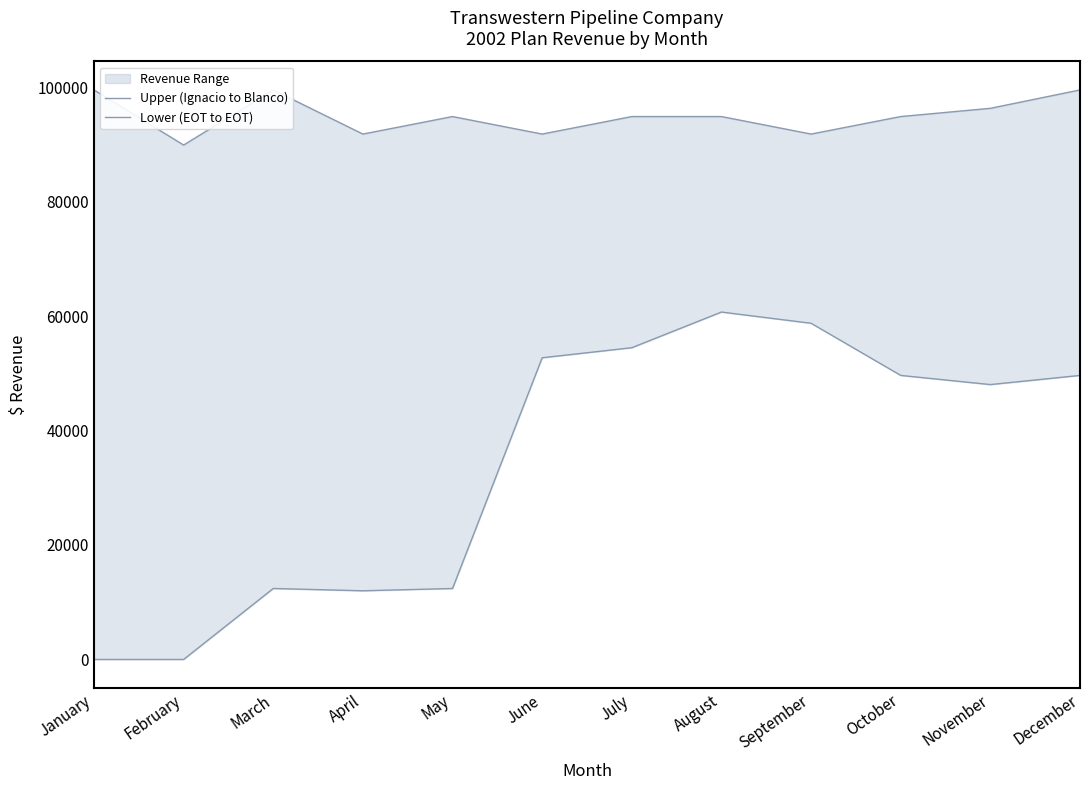

What is the value of the Upper (Ignacio to Blanco) point at the 1st from the left?

99510.0